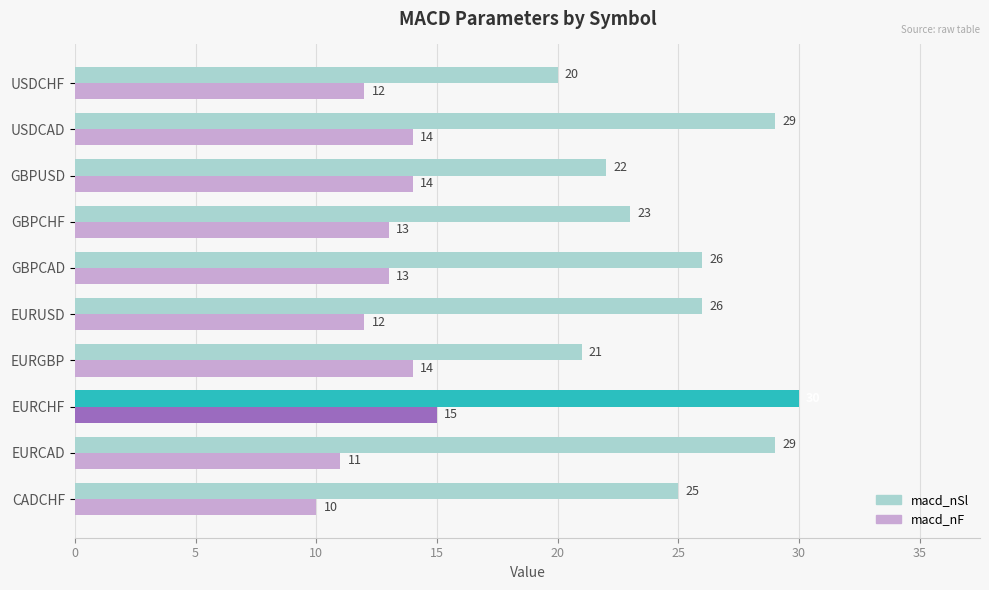

What is the difference between the highest and lowest values at EURCAD?

18